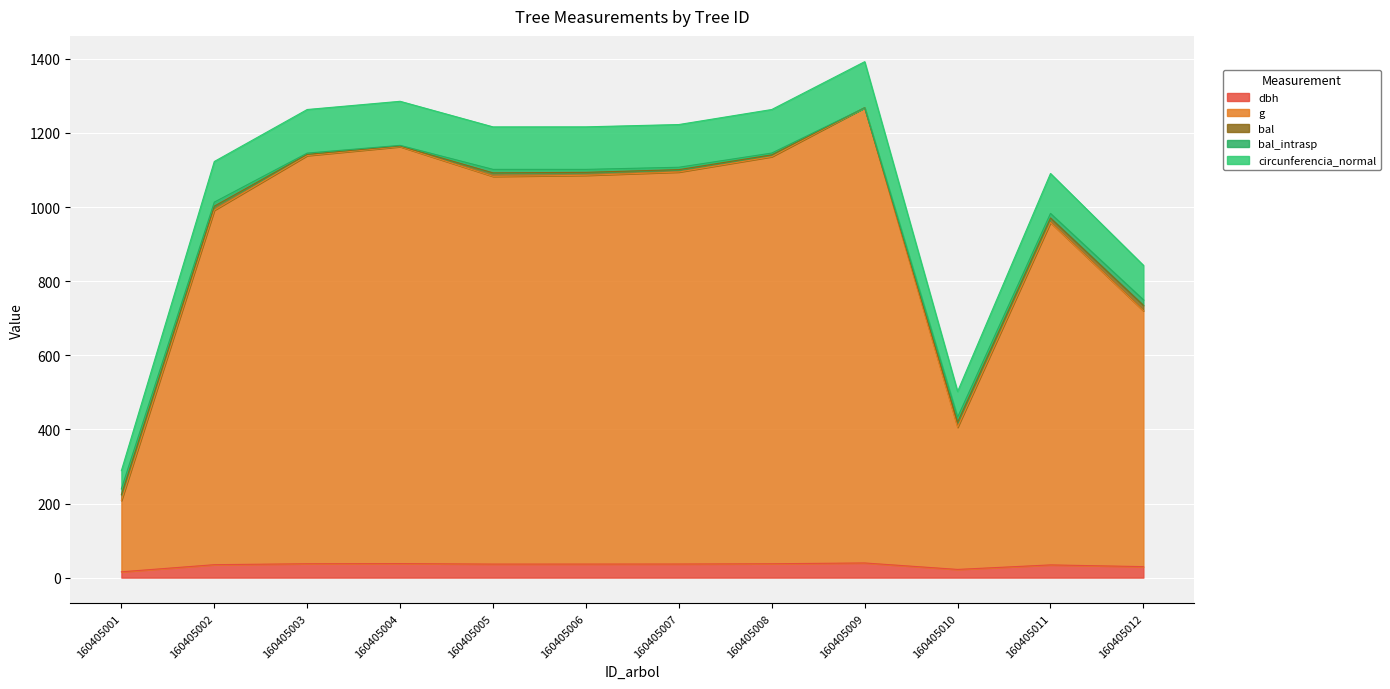

How many interior local peaks does the g series have?

3